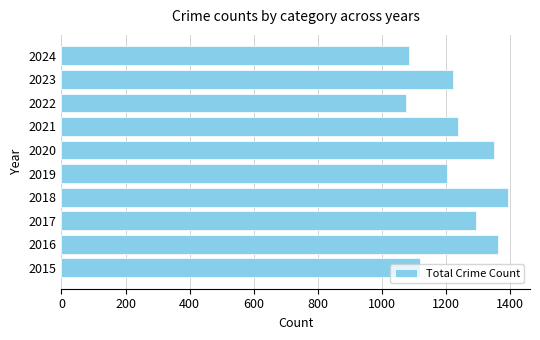

Is it true that the value at 2017 is 1293?

True